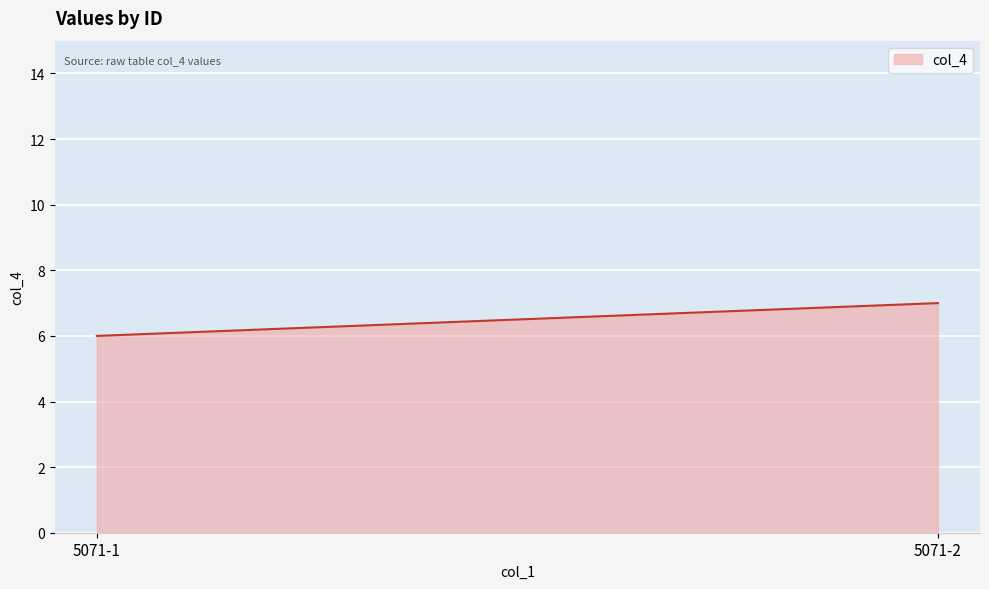

At which label is the value closest to 6?

5071-1